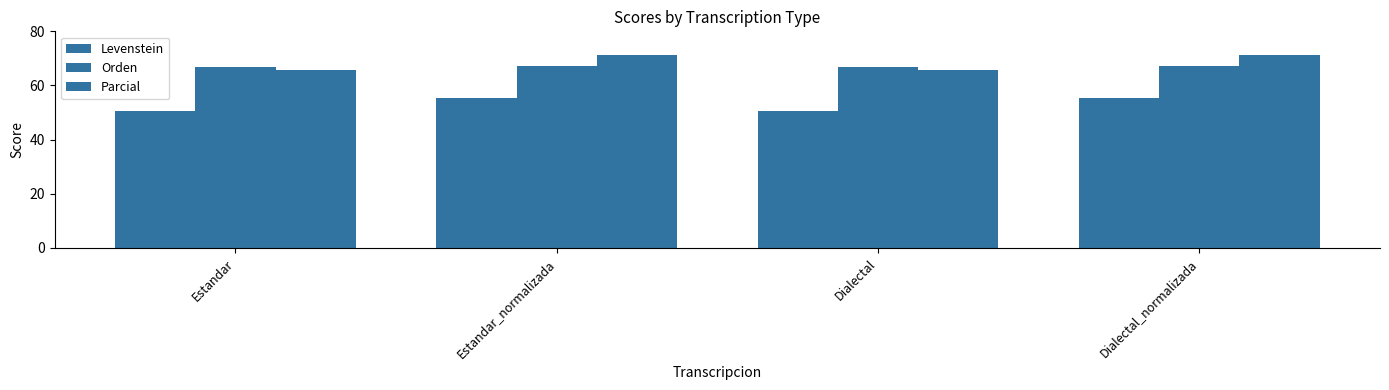

Reading left to right, extract all data points from this chart.

Levenstein: 50.6	55.4	50.6	55.4
Orden: 66.7	67.2	66.7	67.2
Parcial: 65.6	71.3	65.6	71.3